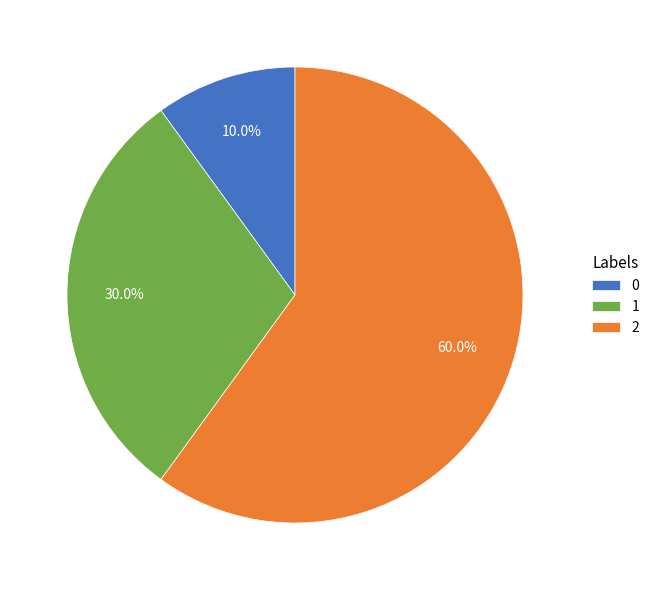

To the nearest percent, what percentage of the pie is 1?

30%